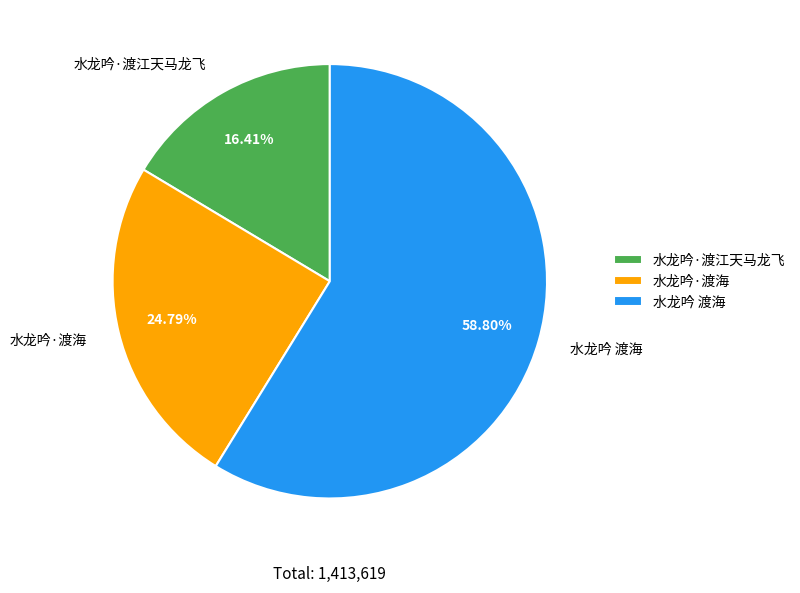

How many slices are in this pie chart?

3